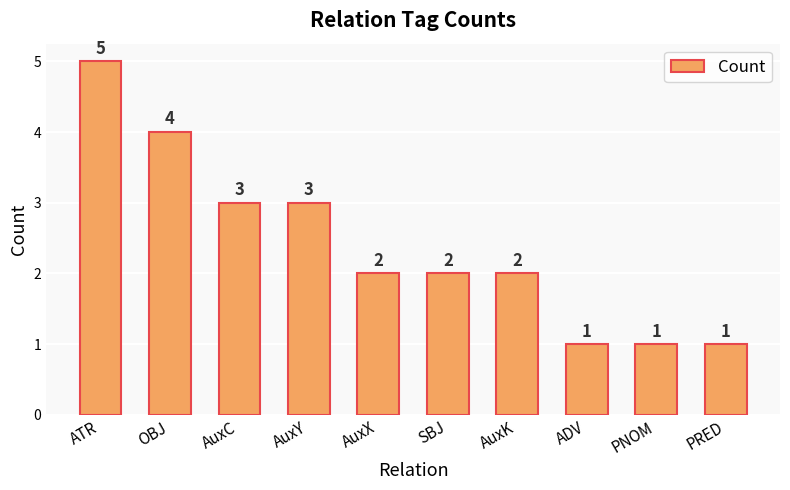

How many values are below 2?

3